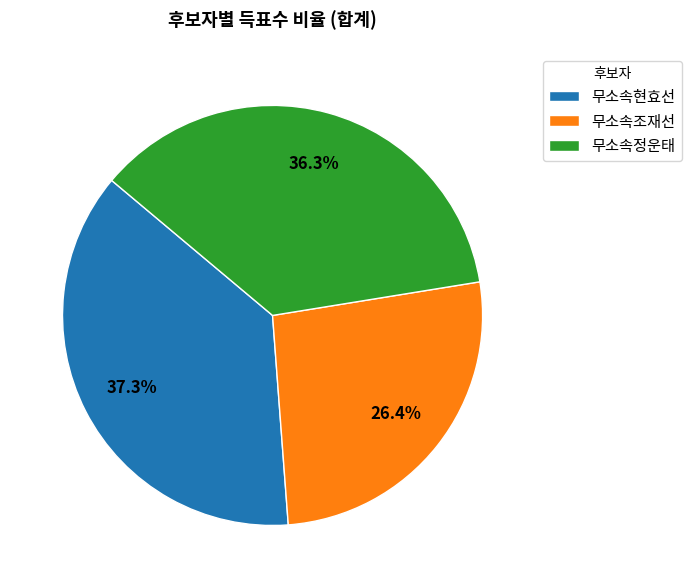

True or false: 무소속현효선 accounts for 37% of the total.

True